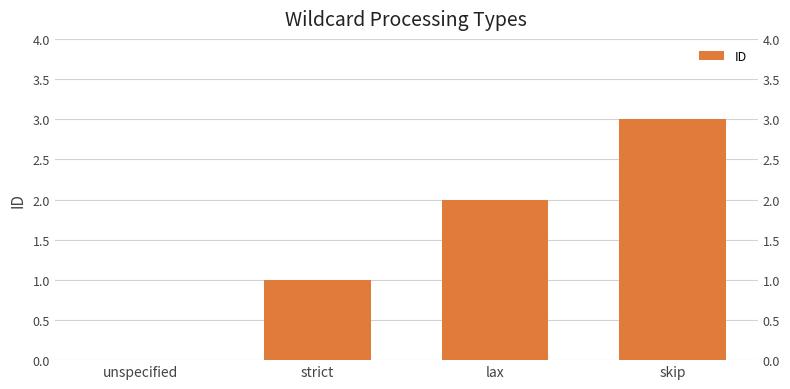

What is the label of the 4th bar from the right?

unspecified